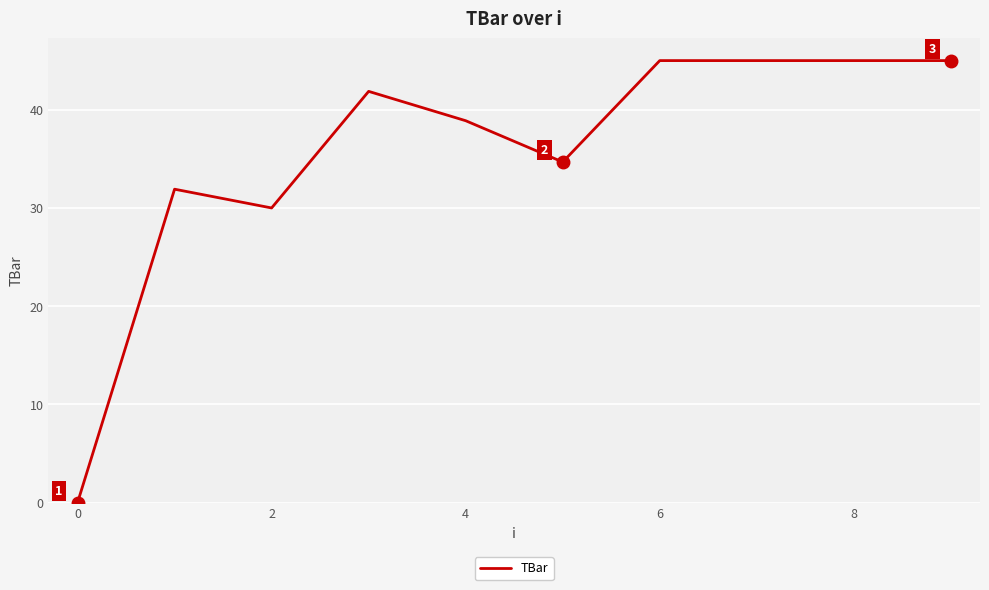

What is the difference between the maximum and minimum values?

45.0